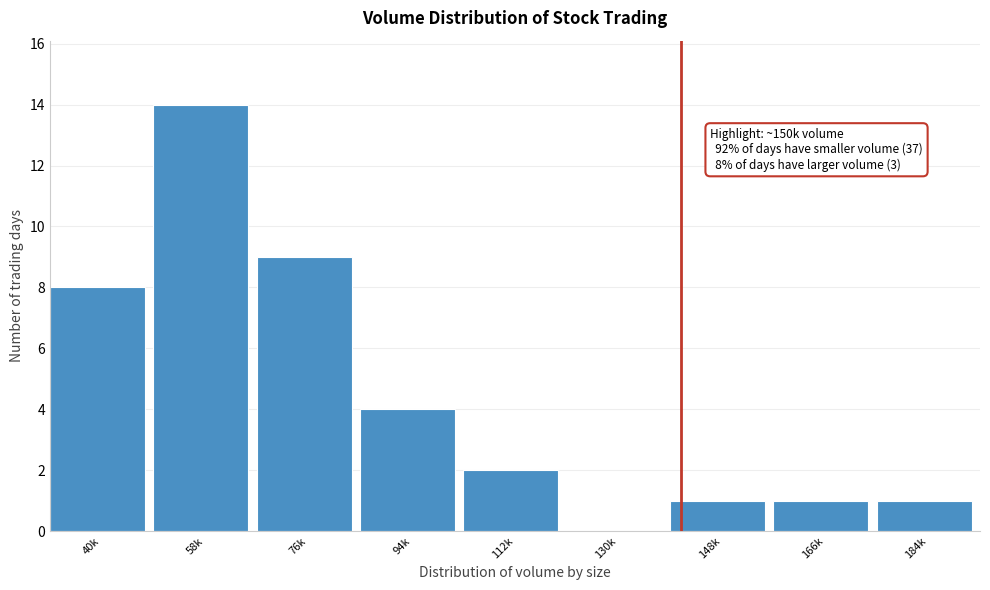

Reading left to right, what are all the values shown in this chart?

40k=8	58k=14	76k=9	94k=4	112k=2	130k=0	148k=1	166k=1	184k=1